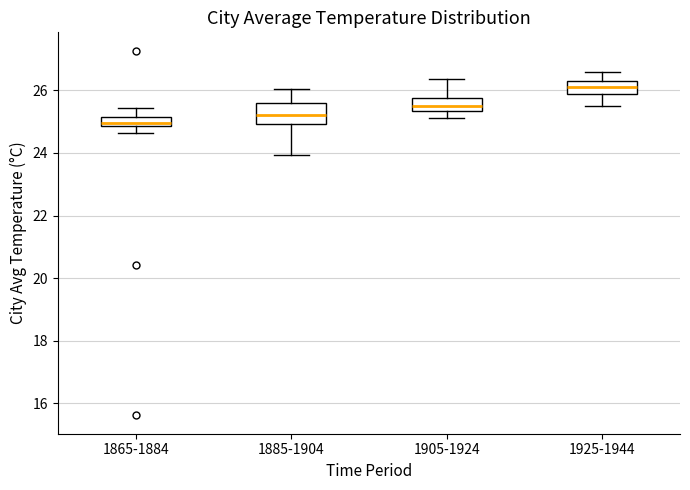

Where is the lower edge of the box for 1905-1924 on the y-axis? The values are not printed on the chart, so give them approximately, as read against the axis.

25.4